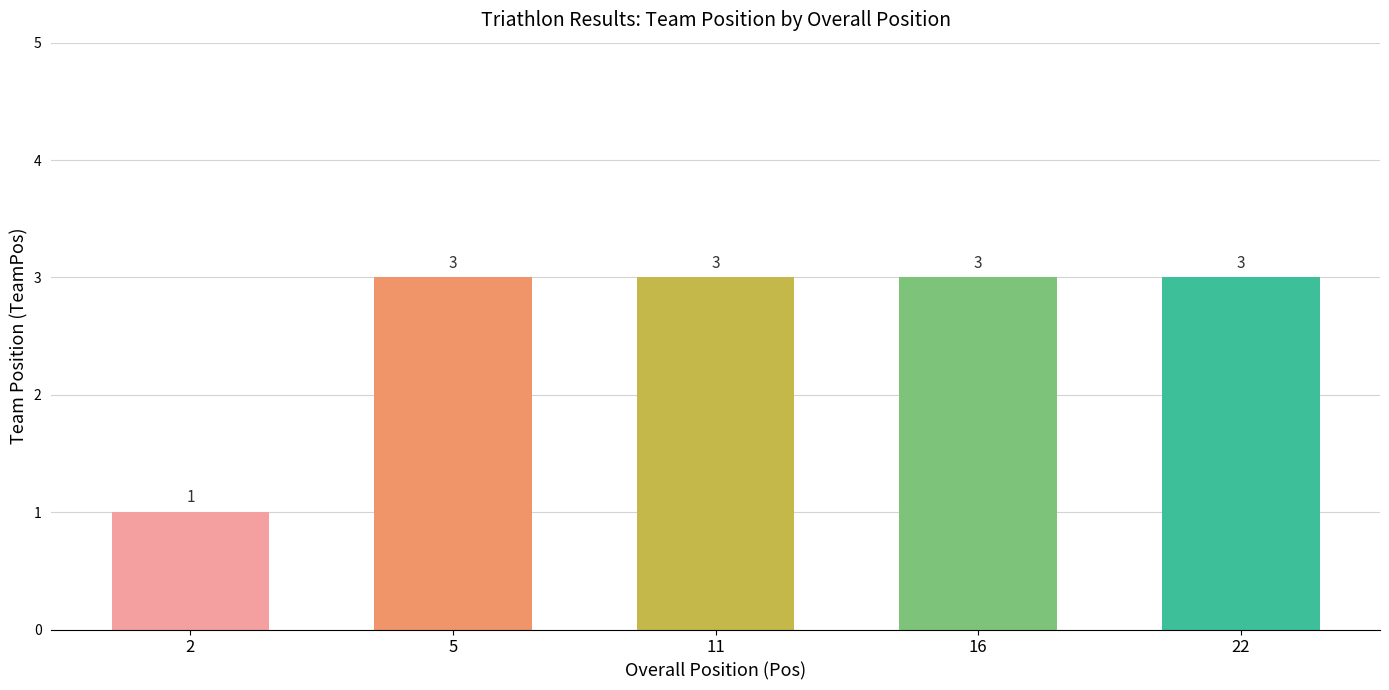

The value at 5 is 1. True or false?

False